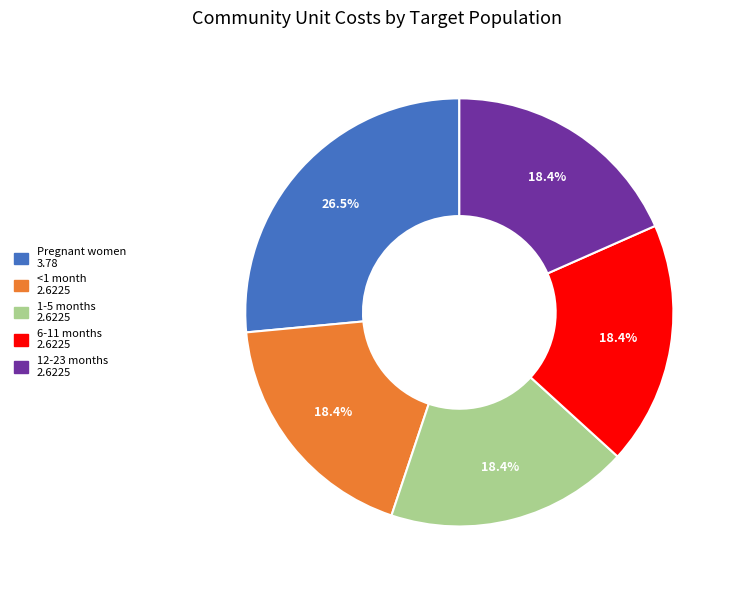

True or false: 1-5 months accounts for 18% of the total.

True